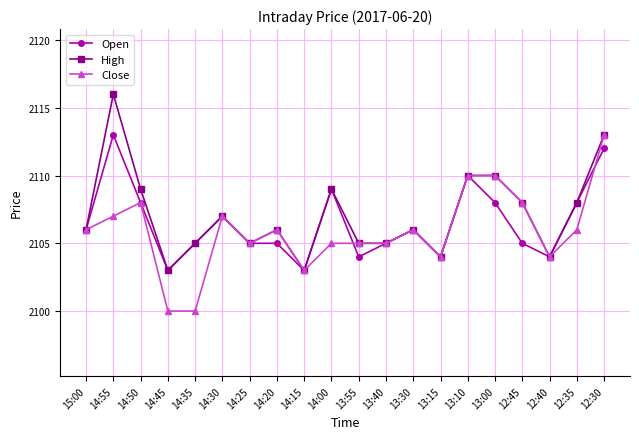

Is the value of Open at 13:15 greater than the value of Close at 15:00?

No